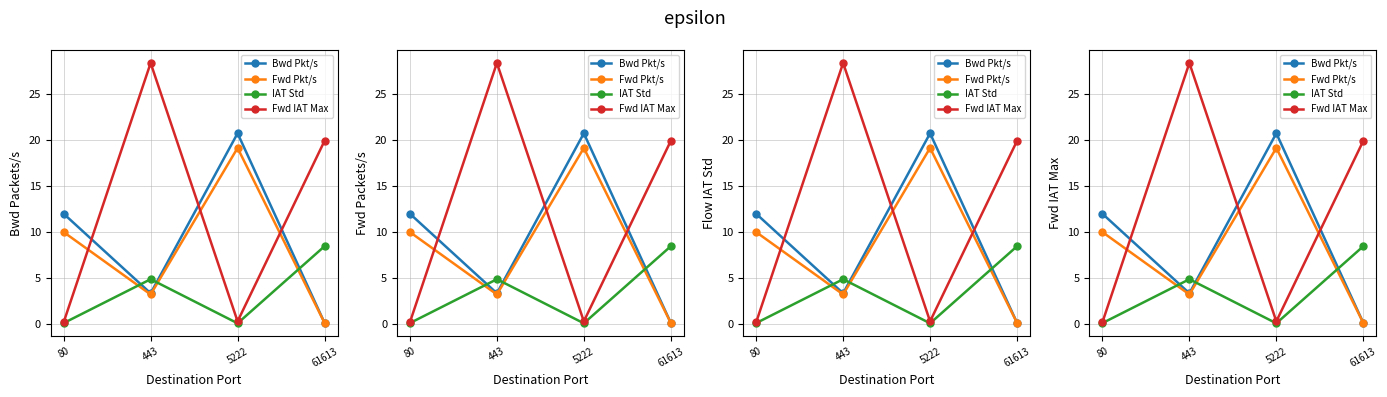

At which label does Bwd Pkt/s reach its peak?

5222